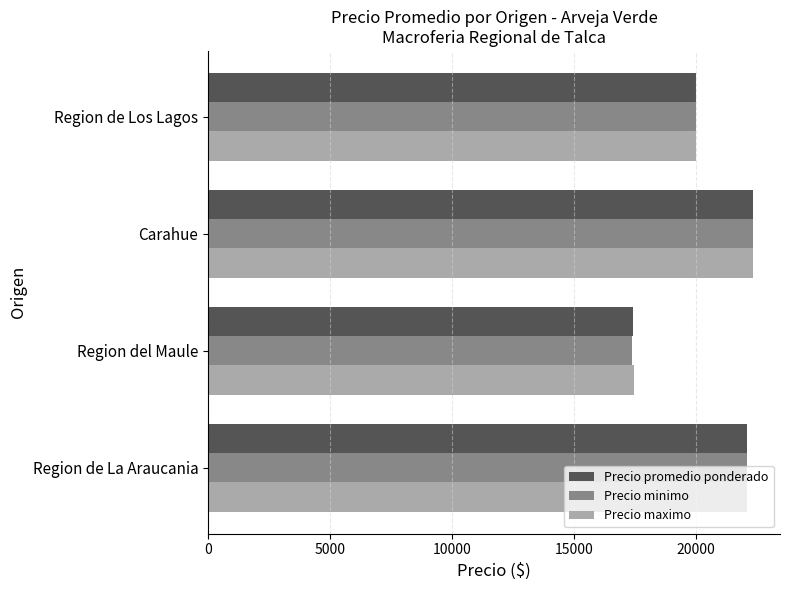

The Precio minimo series shows 4925 at Region de La Araucania. True or false?

False